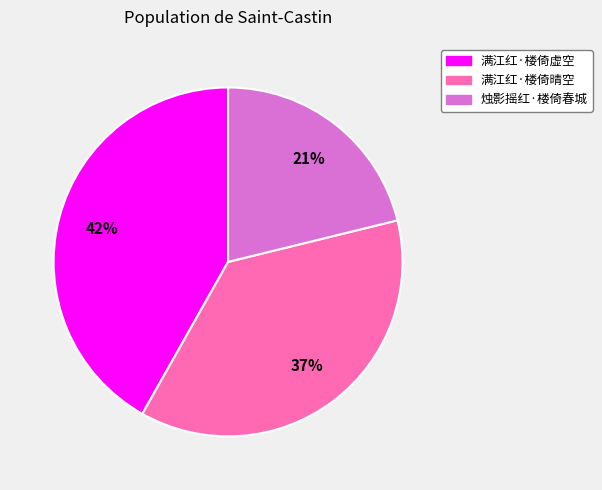

Is the sum of 烛影摇红·楼倚春城 and 满江红·楼倚晴空 greater than half?

Yes